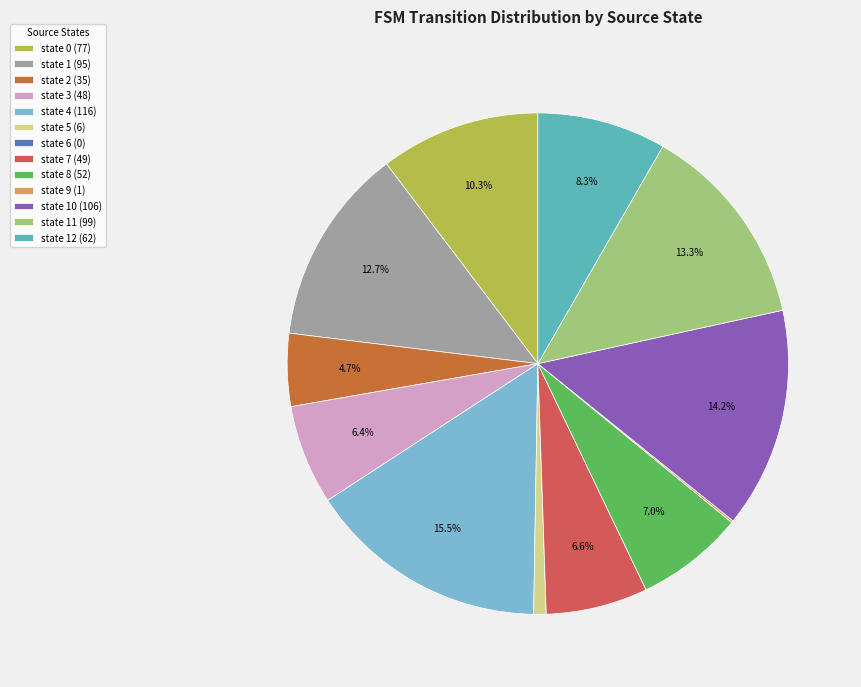

Does any single category account for the majority?

No